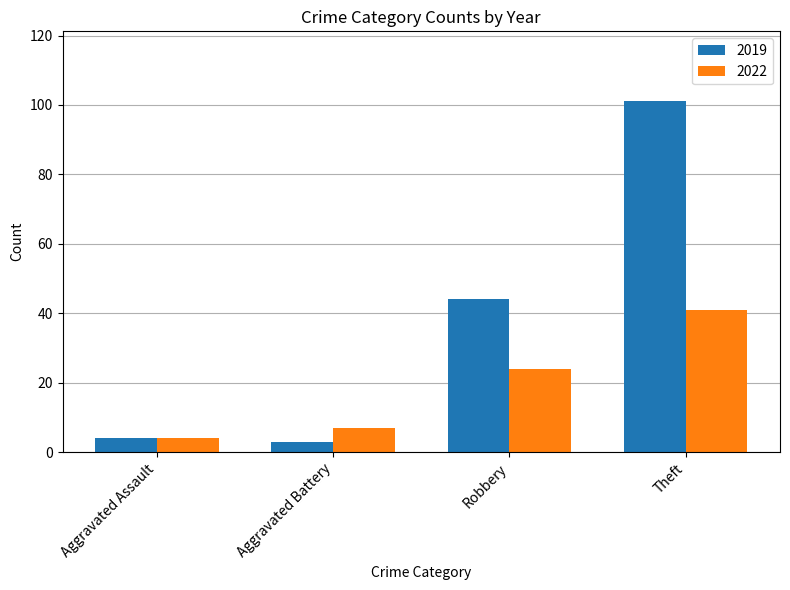

Where is 2019 nearest to the value 52?

Robbery